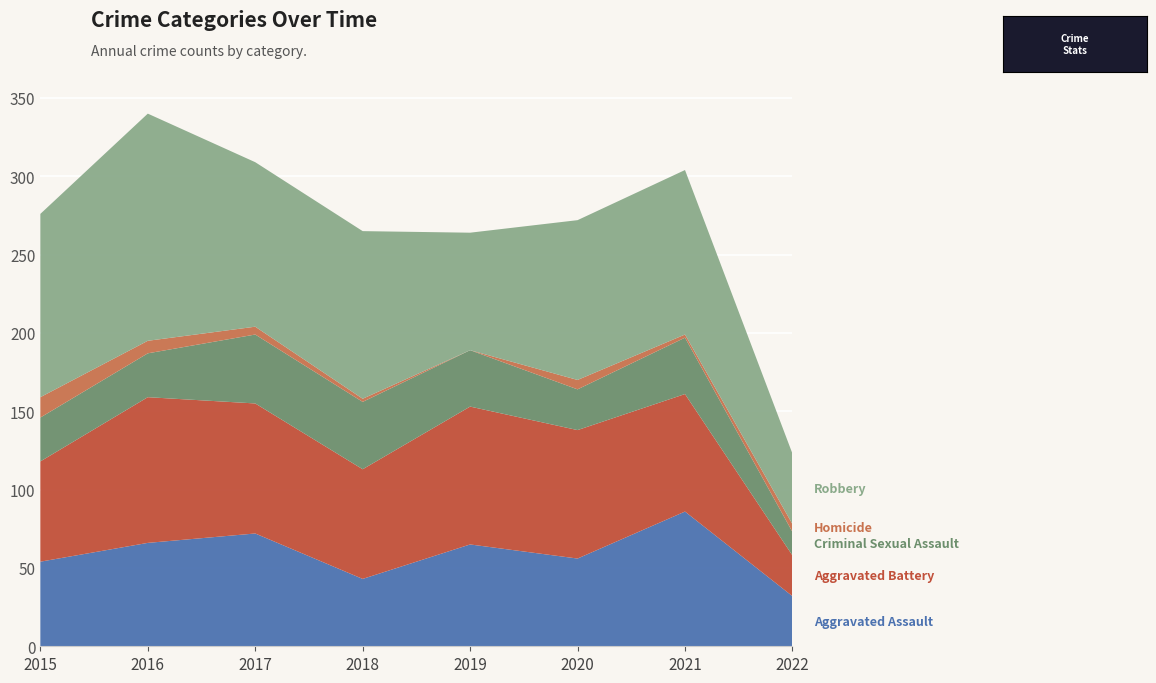

Reading right to left, what are all the values shown in this chart?

Aggravated Assault: 2022=32	2021=86	2020=56	2019=65	2018=43	2017=72	2016=66	2015=54
Aggravated Battery: 2022=26	2021=75	2020=82	2019=88	2018=70	2017=83	2016=93	2015=64
Criminal Sexual Assault: 2022=15	2021=36	2020=26	2019=36	2018=43	2017=44	2016=28	2015=28
Homicide: 2022=5	2021=2	2020=6	2019=0	2018=2	2017=5	2016=8	2015=13
Robbery: 2022=45	2021=105	2020=102	2019=75	2018=107	2017=105	2016=145	2015=117